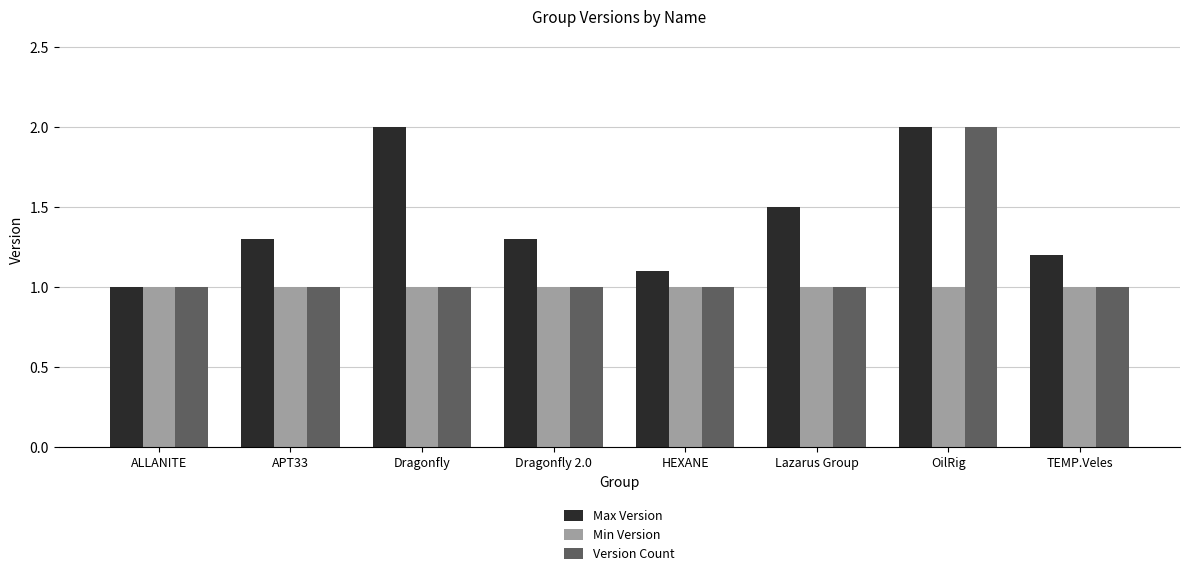

What is the lowest value of the Min Version series?

1.0